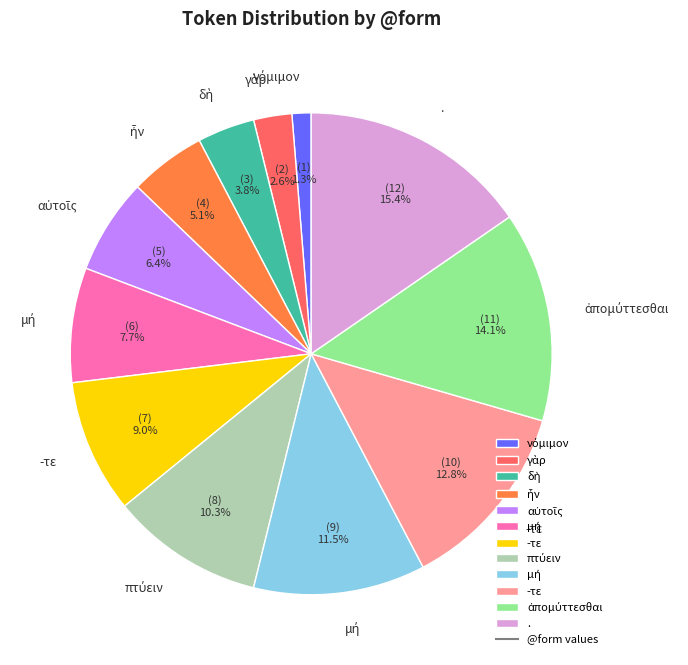

Does any single category account for the majority?

No